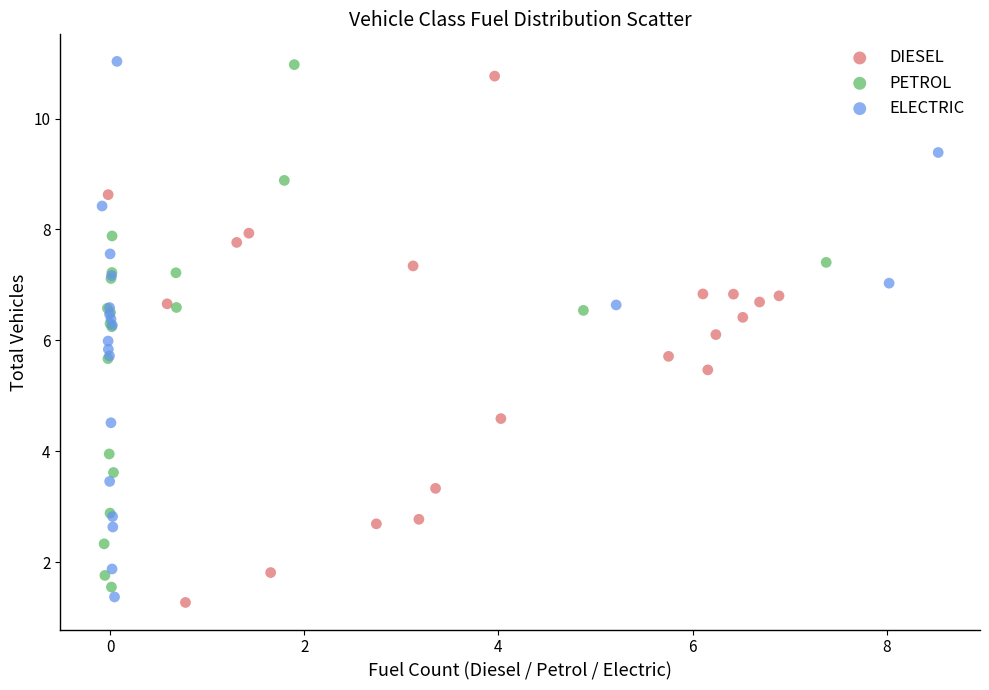

Which series has the widest spread of Y values?

ELECTRIC